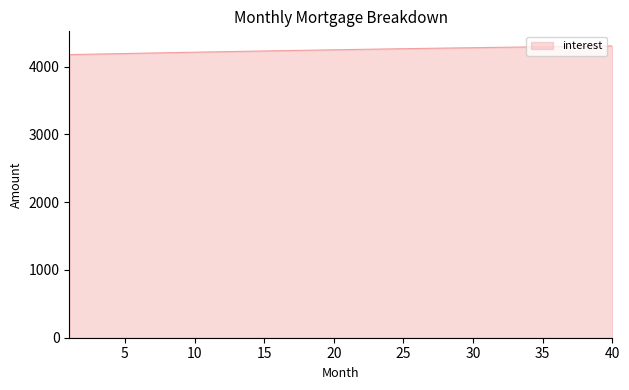

What is the greatest value displayed?

4306.2